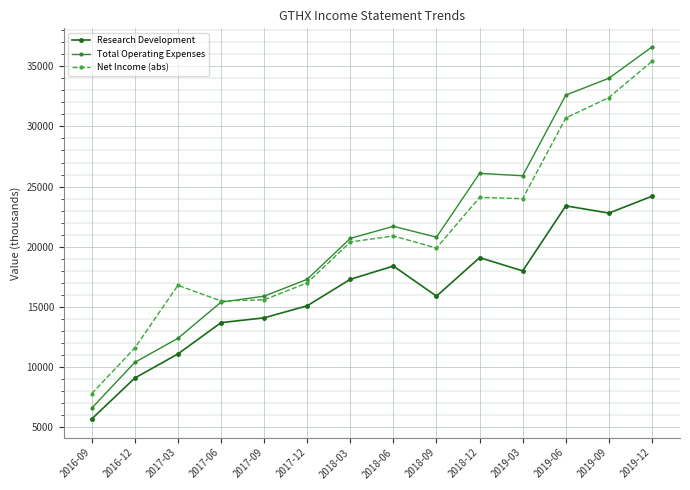

Which series has the largest total across all categories?

Total Operating Expenses